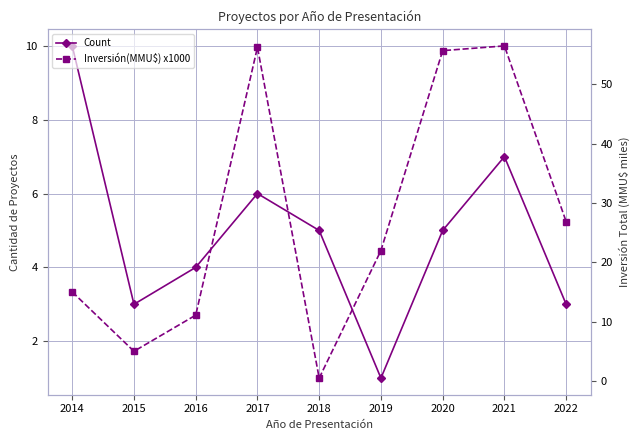

Reading left to right, transcribe all the data shown in this chart.

Count: 2014=10.0	2015=3.0	2016=4.0	2017=6.0	2018=5.0	2019=1.0	2020=5.0	2021=7.0	2022=3.0
Inversión(MMU$) x1000: 2014=15.0	2015=5.0	2016=11.1	2017=56.3	2018=0.5	2019=22.0	2020=55.7	2021=56.5	2022=26.9